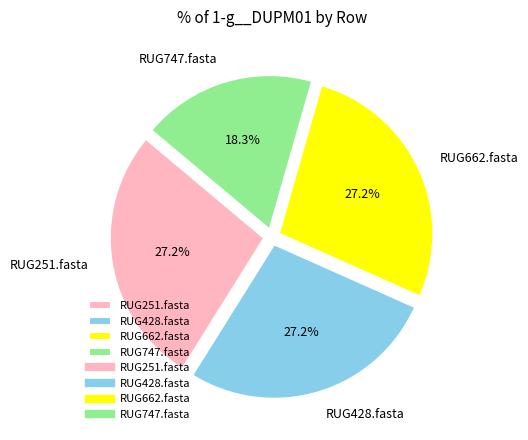

How many slices are in this pie chart?

4